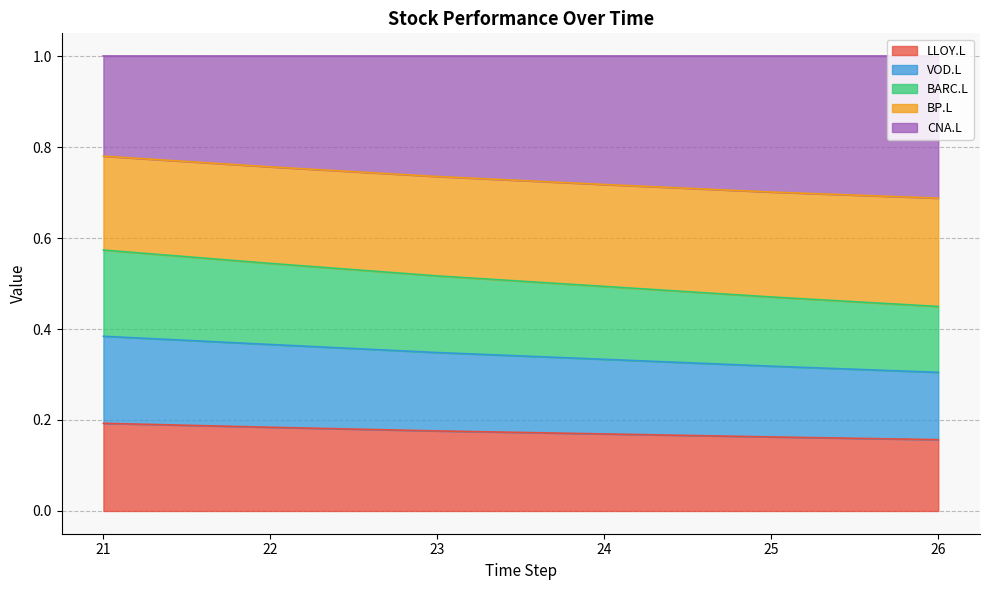

The LLOY.L series shows 0.0 at 24. True or false?

False